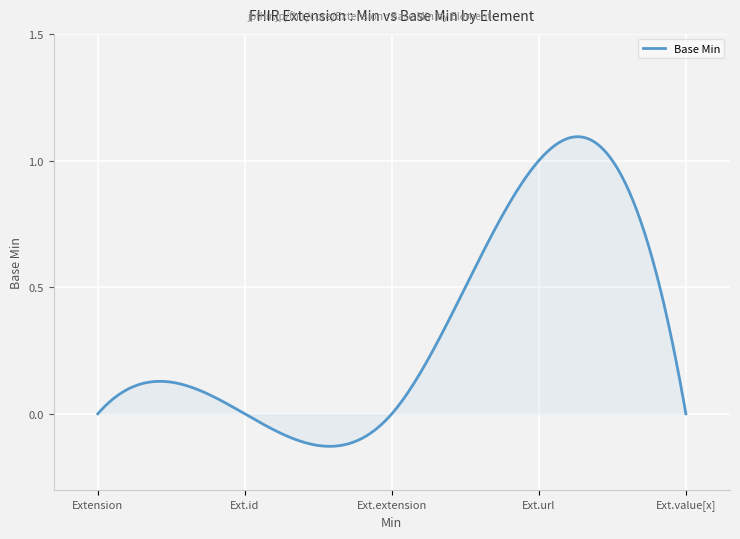

What is the difference between the maximum and minimum values?

1.2